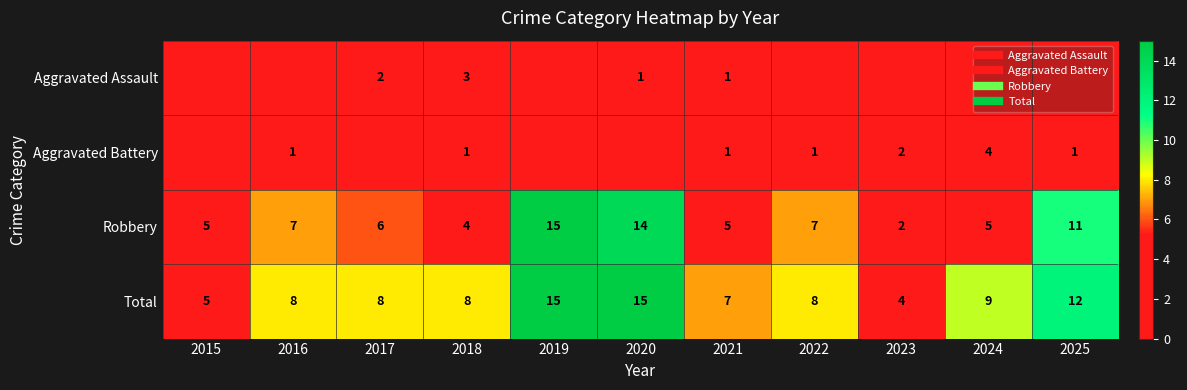

Which series has the widest spread of values?

Robbery